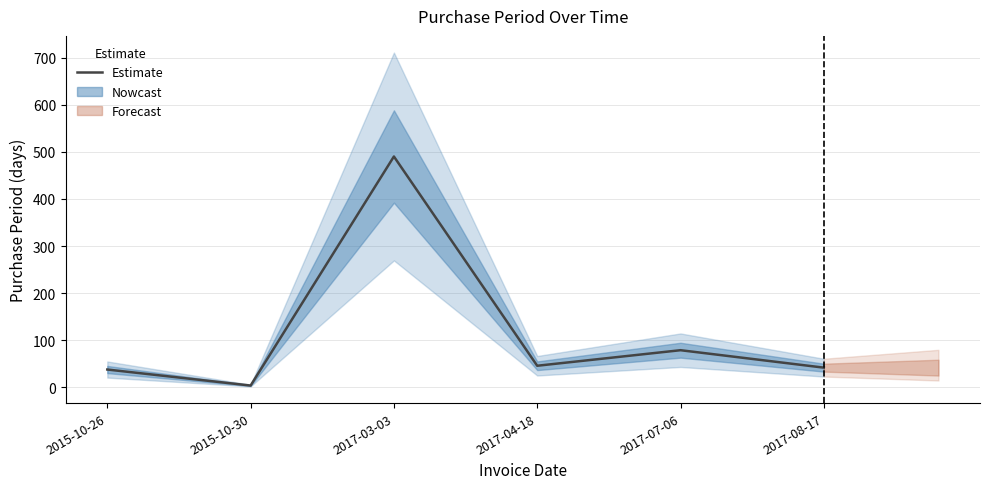

Rank the categories by value from highest to lowest.

2017-03-03, 2017-07-06, 2017-04-18, 2017-08-17, 2015-10-26, 2015-10-30